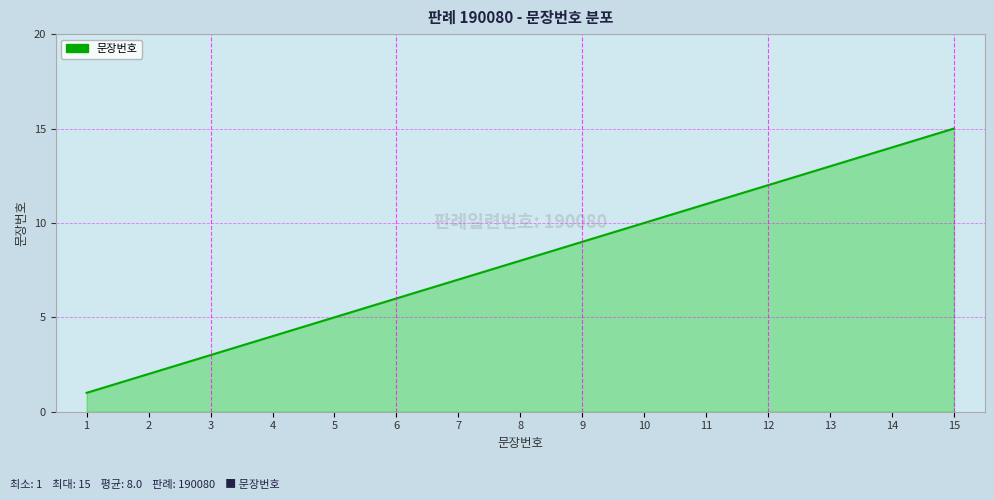

What is the greatest value displayed?

15